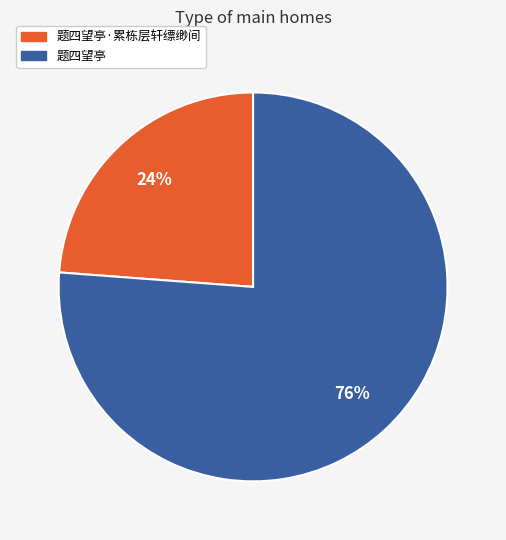

To the nearest percent, what is the difference between the largest and smallest slice percentages?

52%